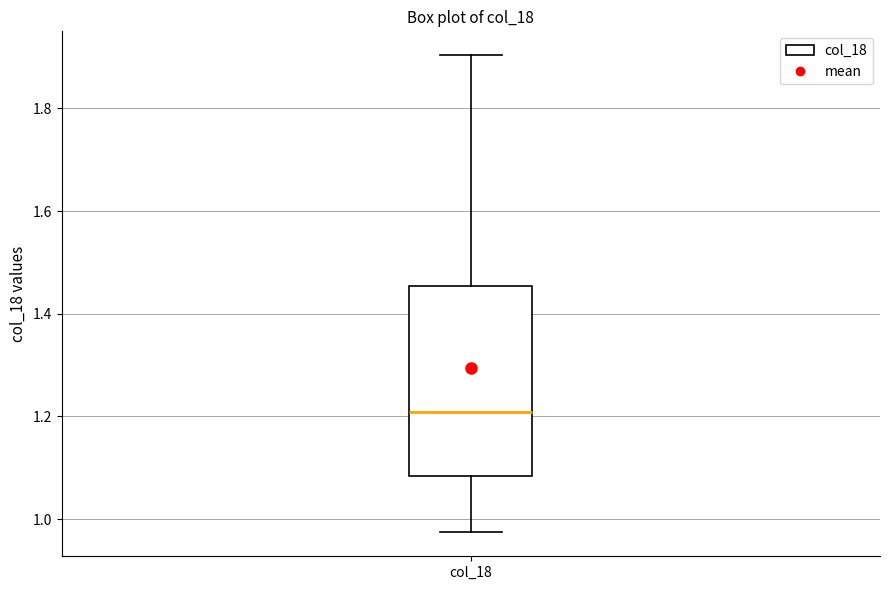

Read this box plot against the y-axis: the position of the median line, the range covered by the box, and the ends of both whiskers. The values are not printed on the chart, so give them approximately, as read against the axis.

median 1.20, box 1.08 to 1.46, whiskers 0.98 to 1.90